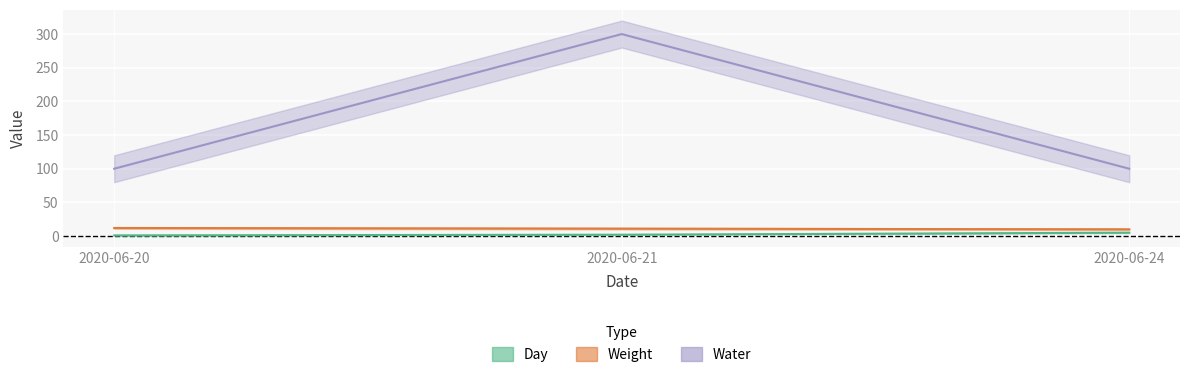

Which has a higher value, 2020-06-21 or 2020-06-24?

2020-06-24